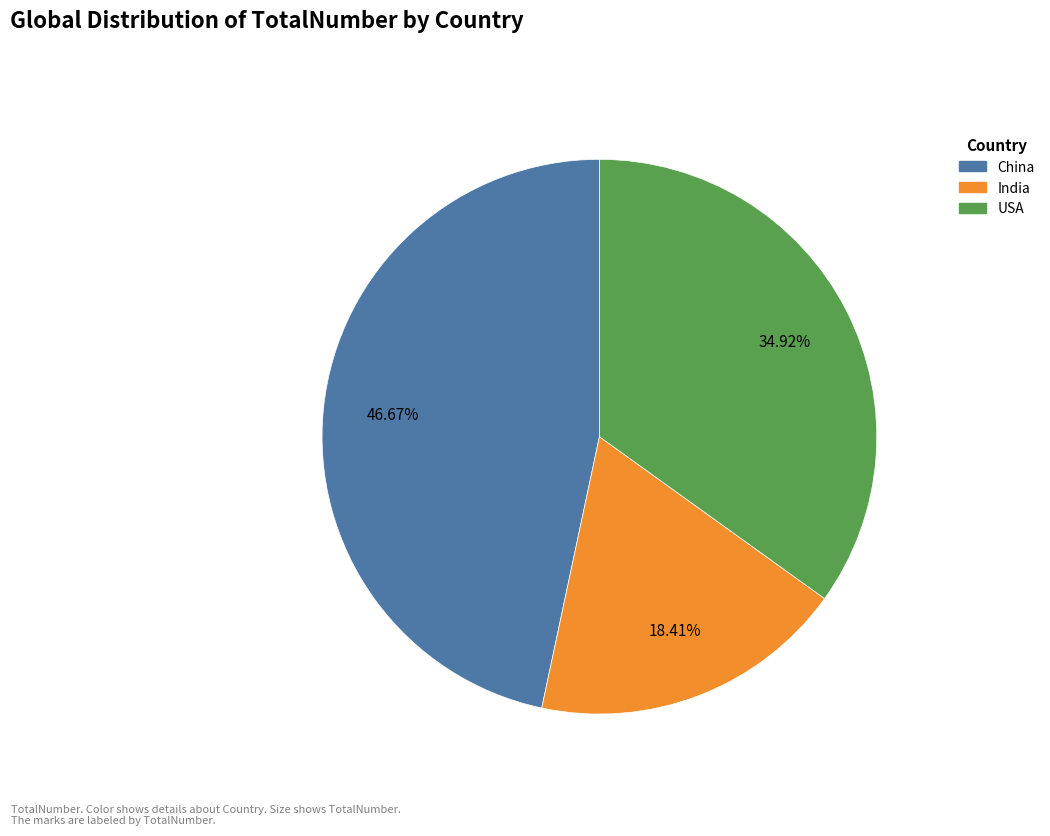

Combined, what portion of the pie is USA and China?

81.6%